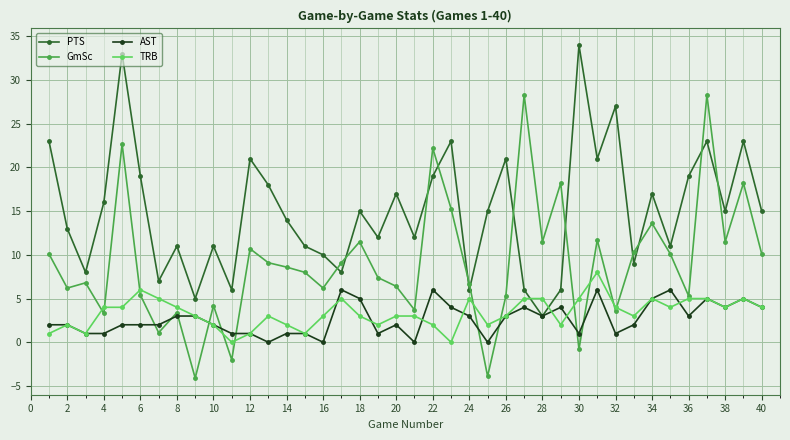

Rank the series by their maximum value, from highest to lowest.

PTS, GmSc, TRB, AST